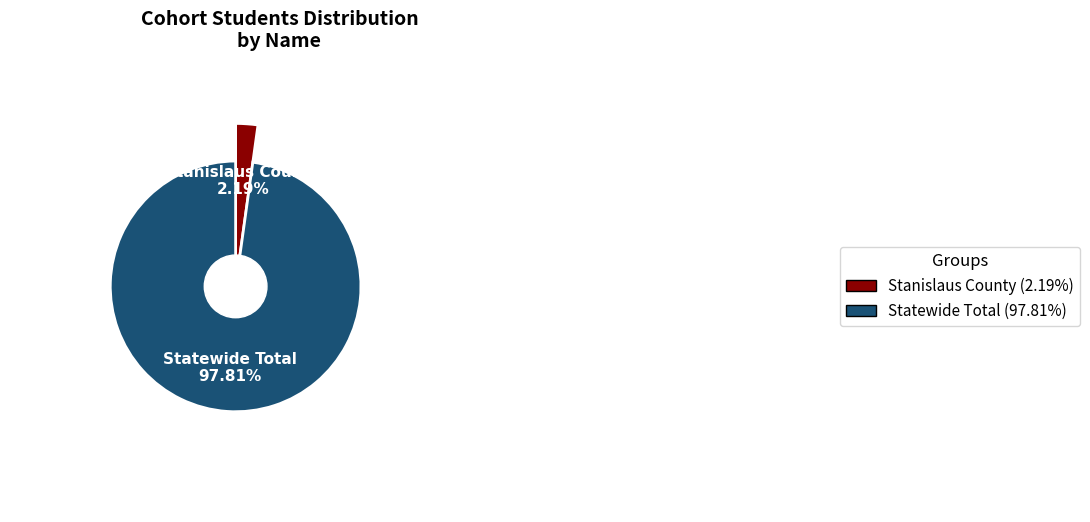

True or false: Statewide Total accounts for 99% of the total.

False